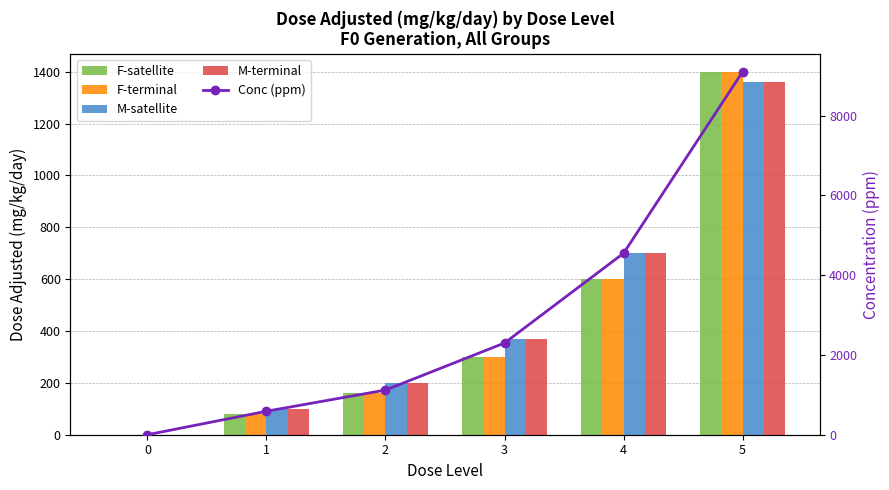

Which has a higher value, 3 or 1?

3